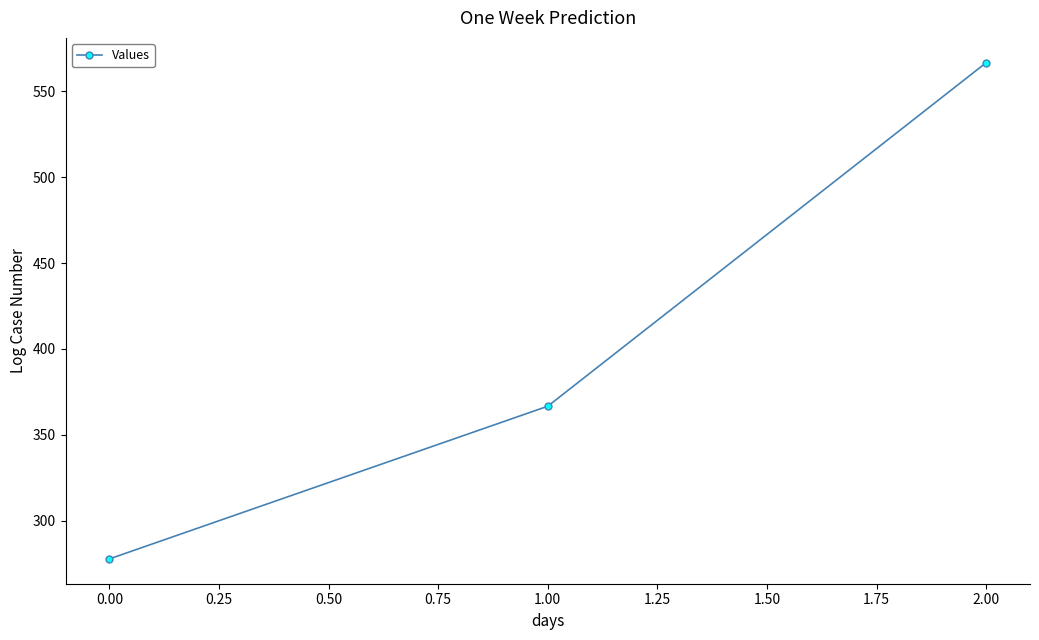

Does the chart have visible grid lines?

No